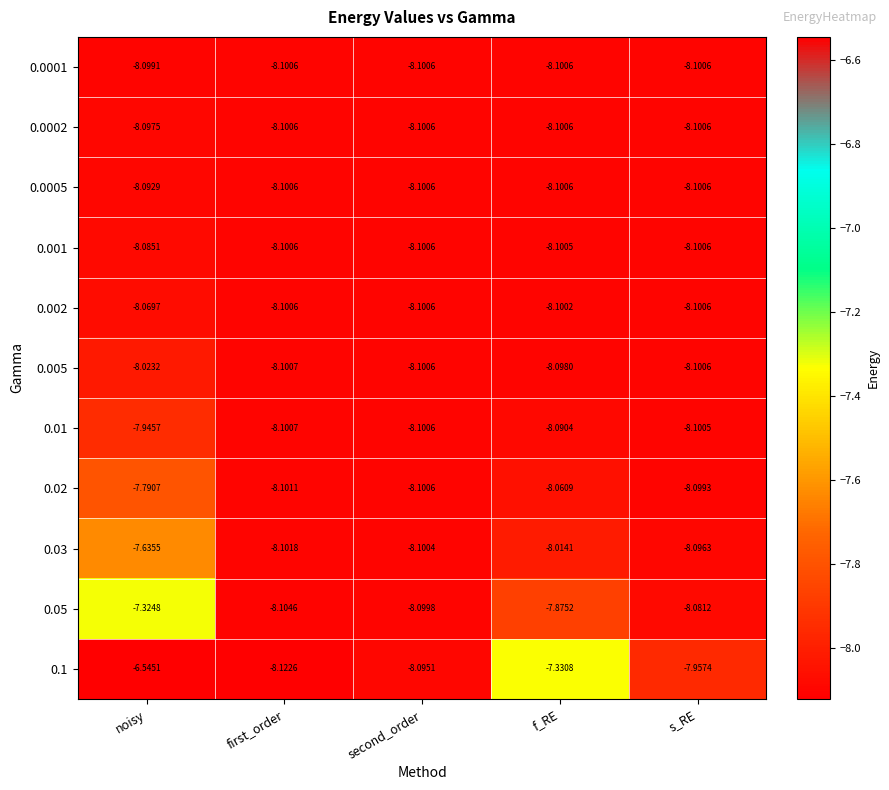

How many series are shown in this chart?

11